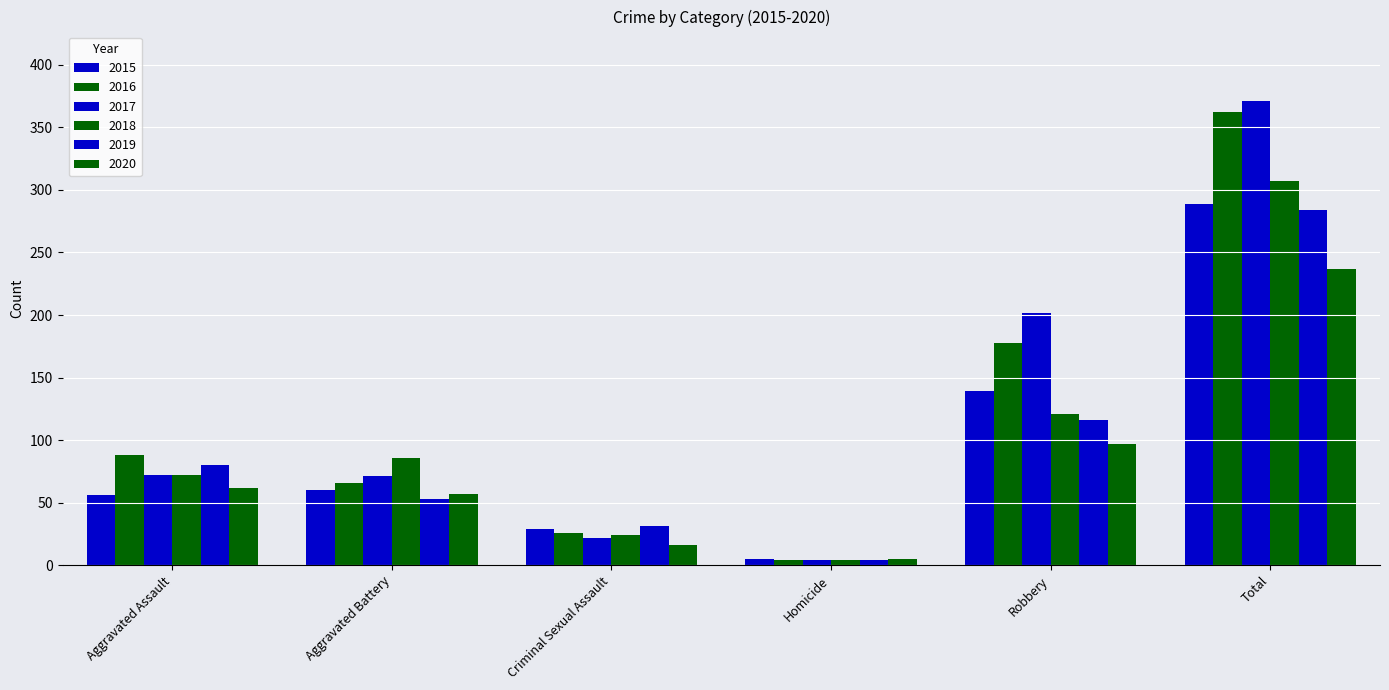

Reading left to right, transcribe all the data shown in this chart.

2015: Aggravated Assault=56	Aggravated Battery=60	Criminal Sexual Assault=29	Homicide=5	Robbery=139	Total=289
2016: Aggravated Assault=88	Aggravated Battery=66	Criminal Sexual Assault=26	Homicide=4	Robbery=178	Total=362
2017: Aggravated Assault=72	Aggravated Battery=71	Criminal Sexual Assault=22	Homicide=4	Robbery=202	Total=371
2018: Aggravated Assault=72	Aggravated Battery=86	Criminal Sexual Assault=24	Homicide=4	Robbery=121	Total=307
2019: Aggravated Assault=80	Aggravated Battery=53	Criminal Sexual Assault=31	Homicide=4	Robbery=116	Total=284
2020: Aggravated Assault=62	Aggravated Battery=57	Criminal Sexual Assault=16	Homicide=5	Robbery=97	Total=237